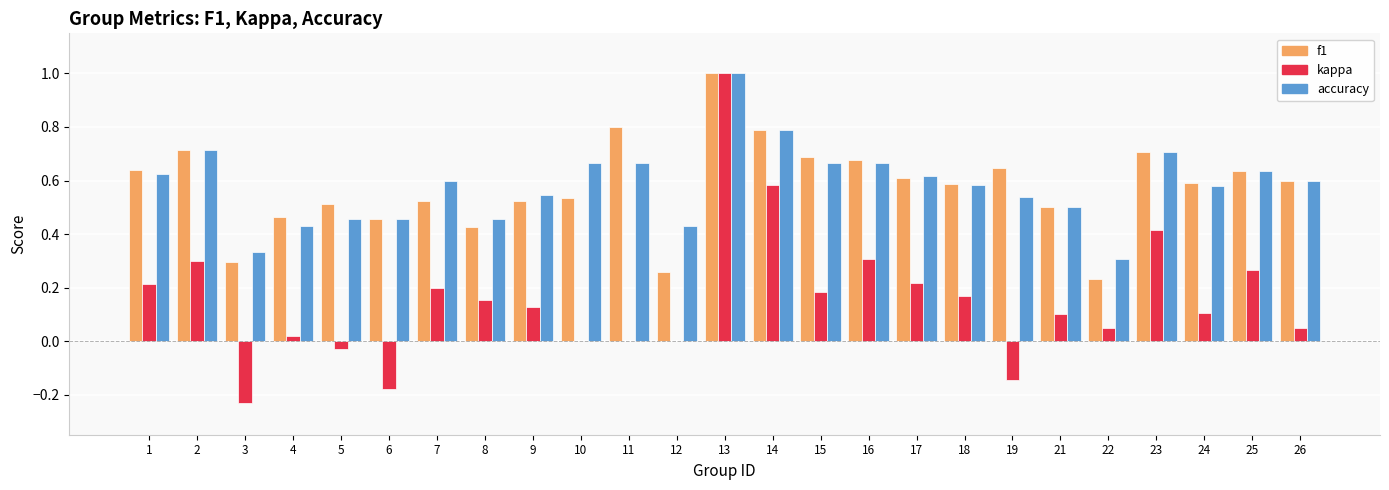

Is it true that accuracy equals 0.4 at 13?

False